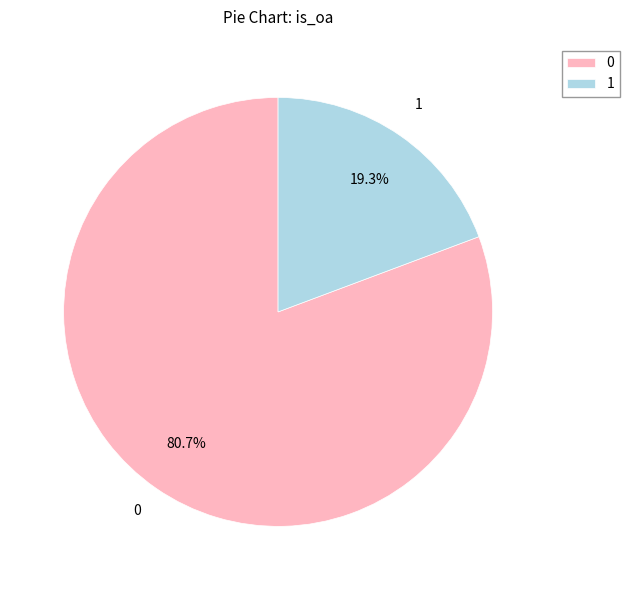

Count the number of slices in the pie.

2